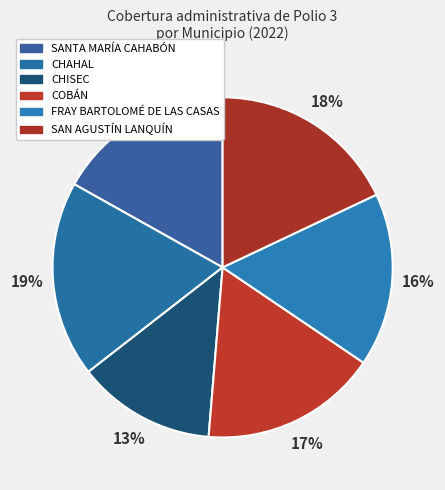

Count the number of slices in the pie.

6